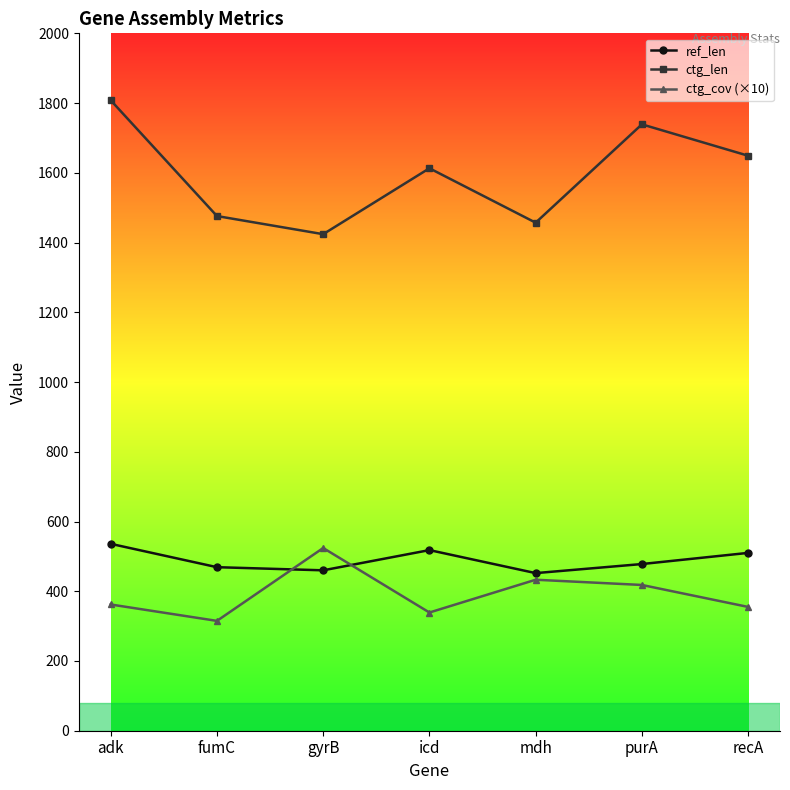

Is the value of ctg_len at gyrB greater than the value of ref_len at recA?

Yes